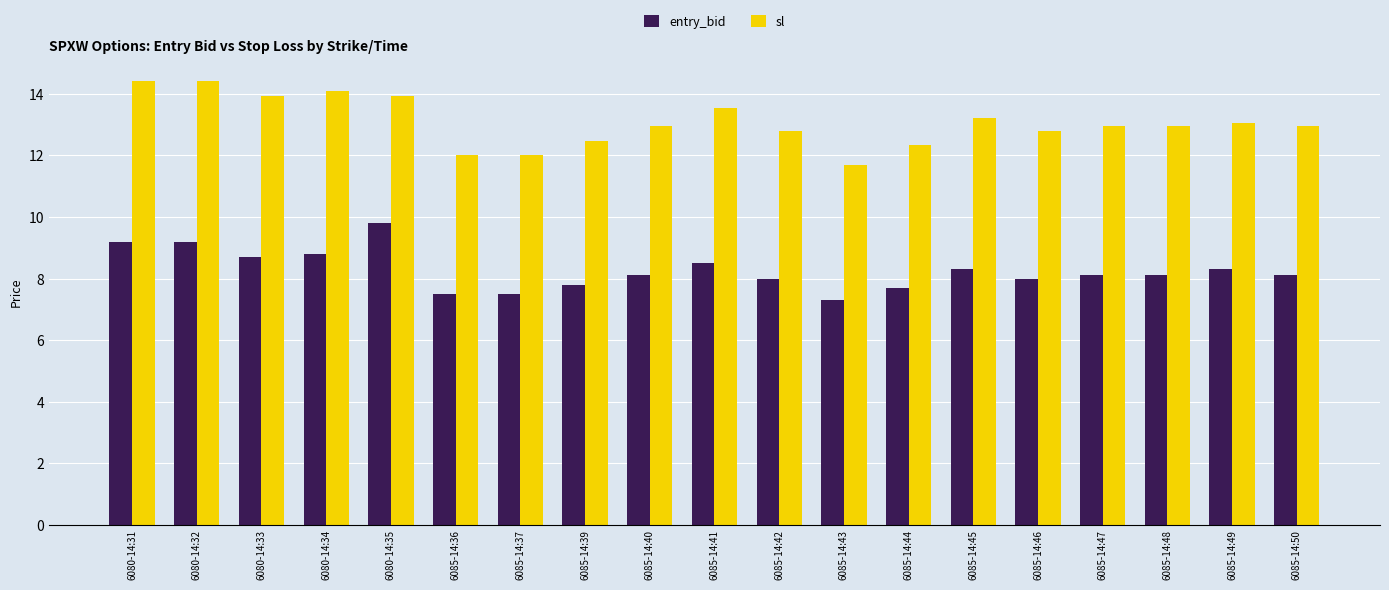

How many groups of bars are there?

19